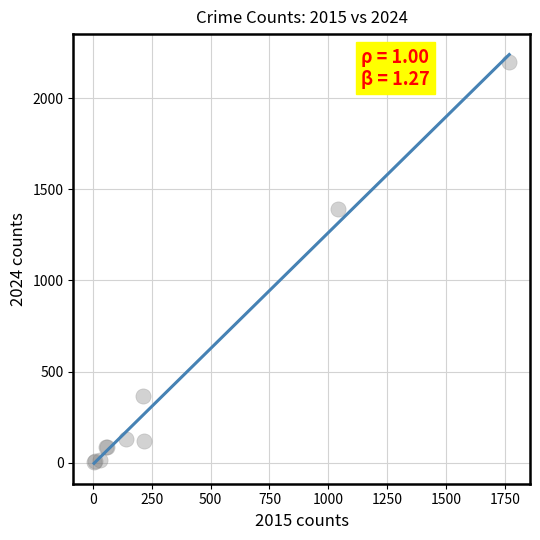

What Y value in the scatter plot is closest to 1101?

1391